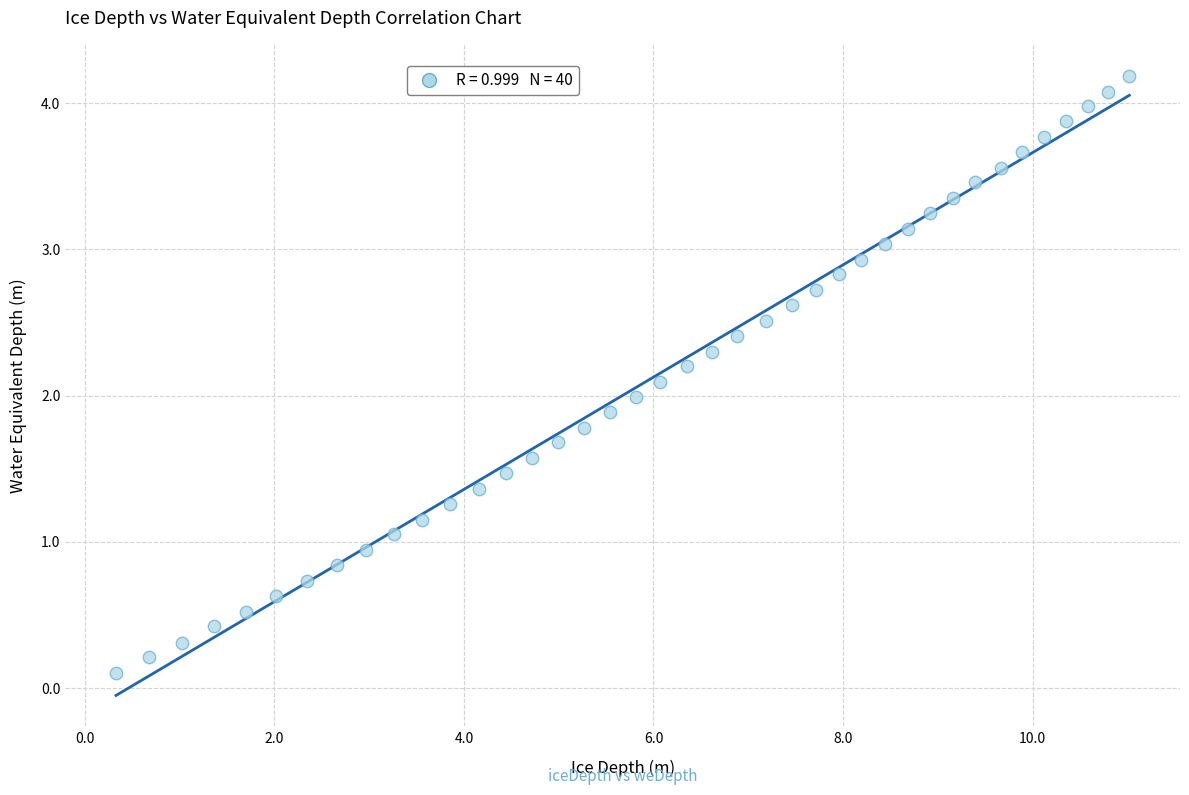

What is the range of Y values (max minus min)?

4.1